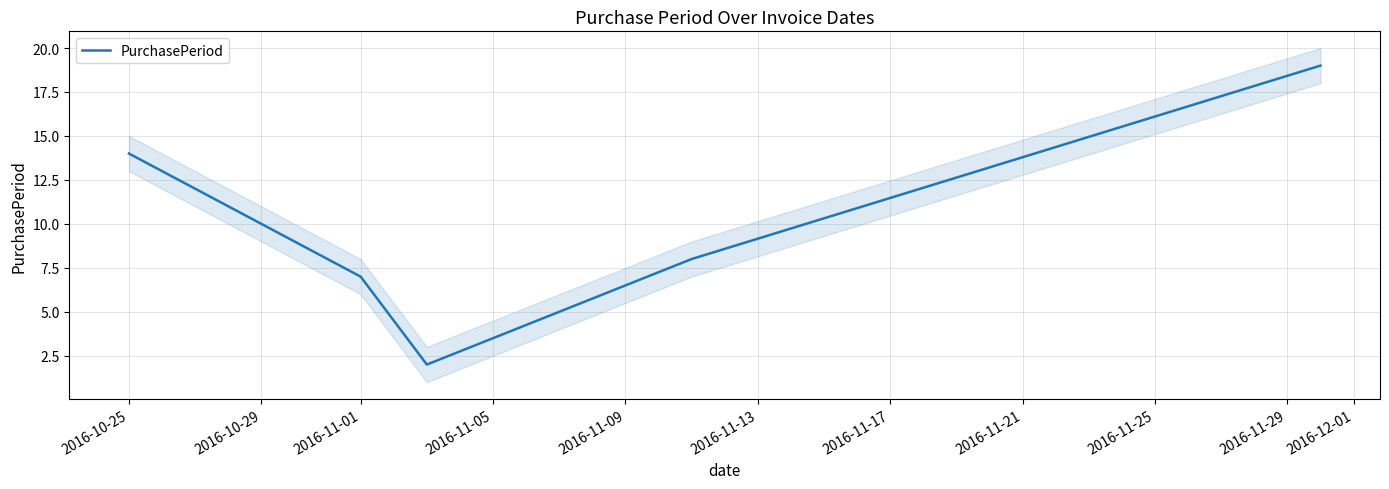

Is it true that PurchasePeriod equals 7 at 2016-11-01?

True